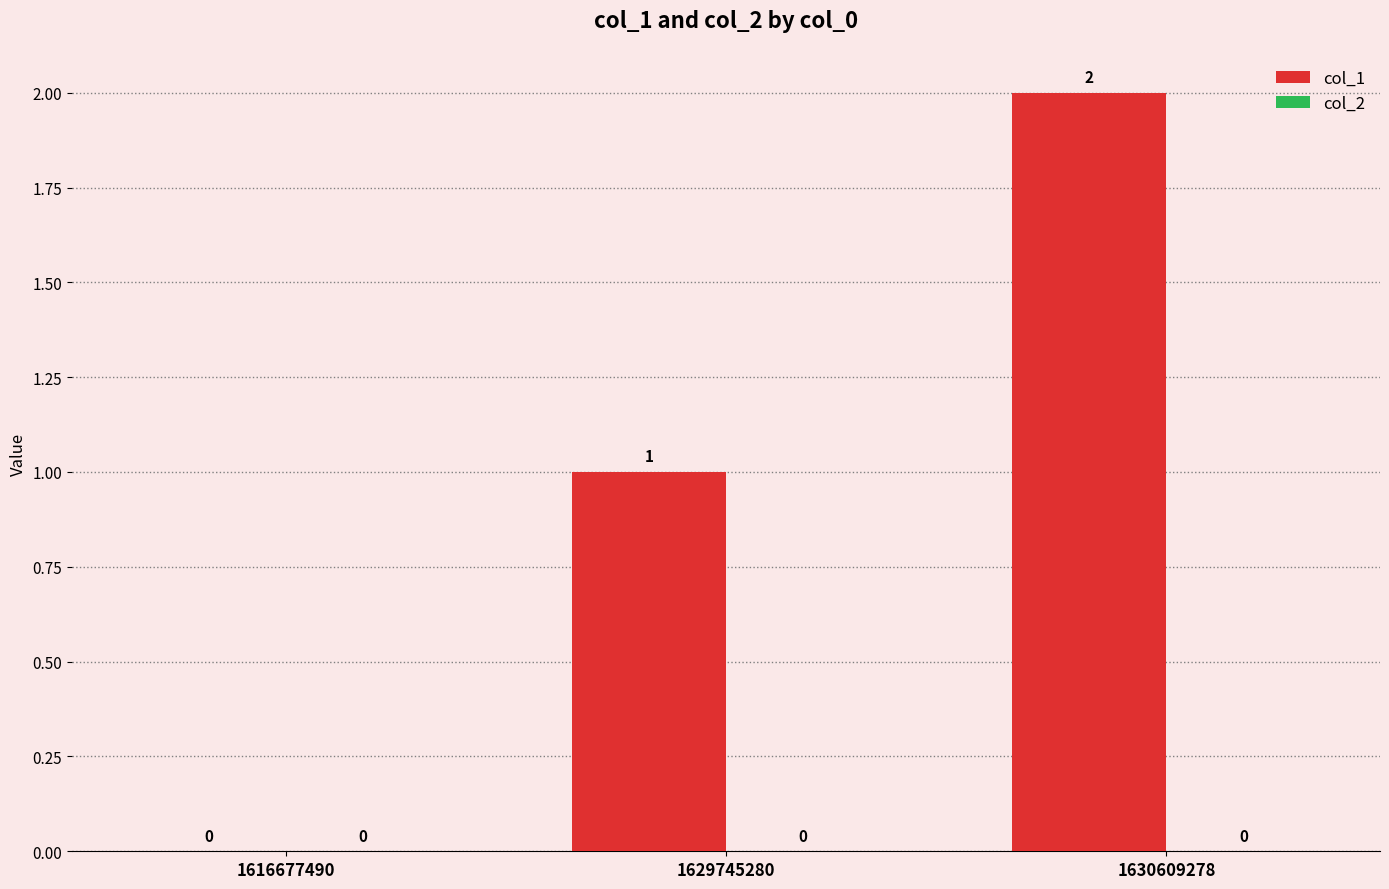

Where is the data nearest to the value 1?

1629745280